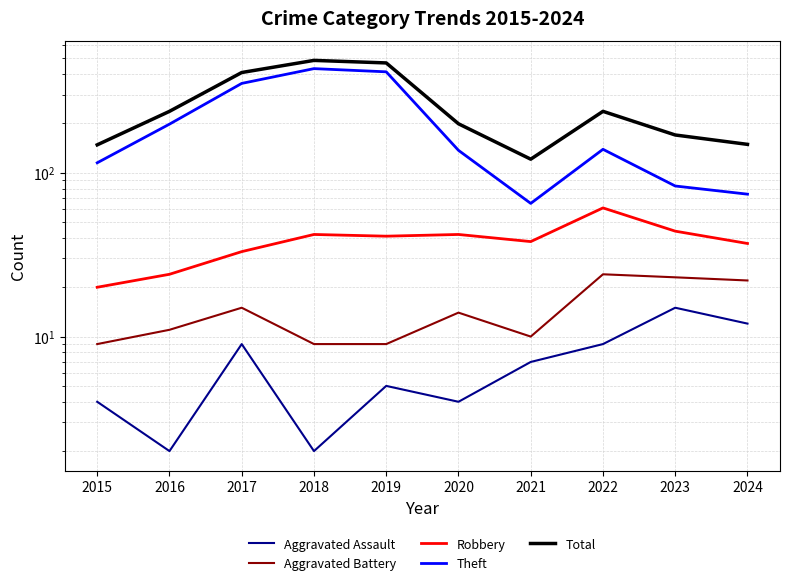

Read the Theft value at 2021.

65